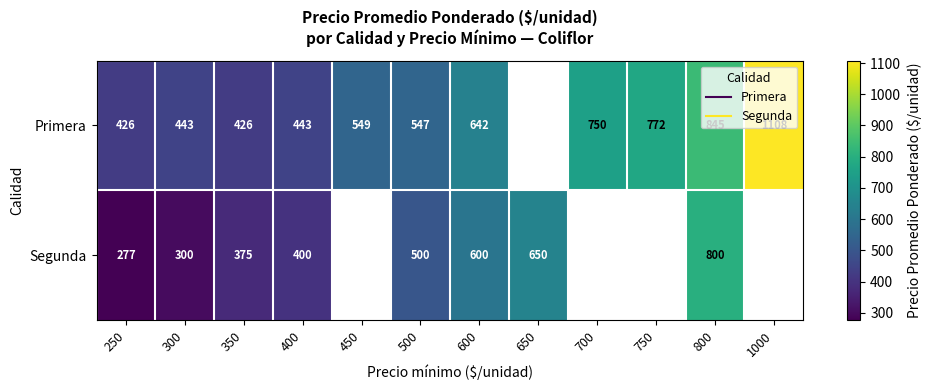

What is the minimum value shown in the chart?

277.0